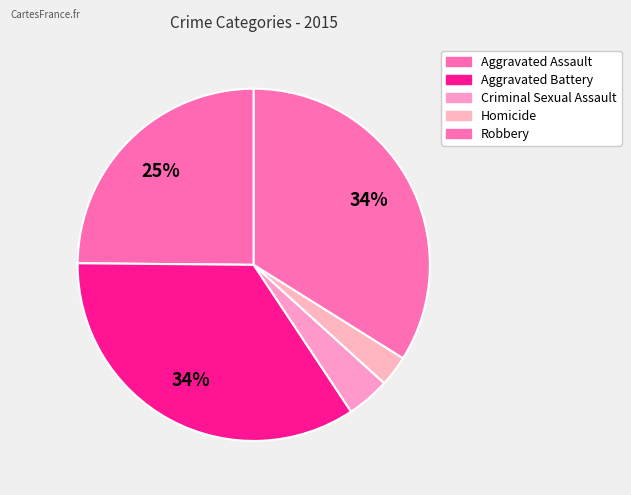

How many segments does this pie chart have?

5